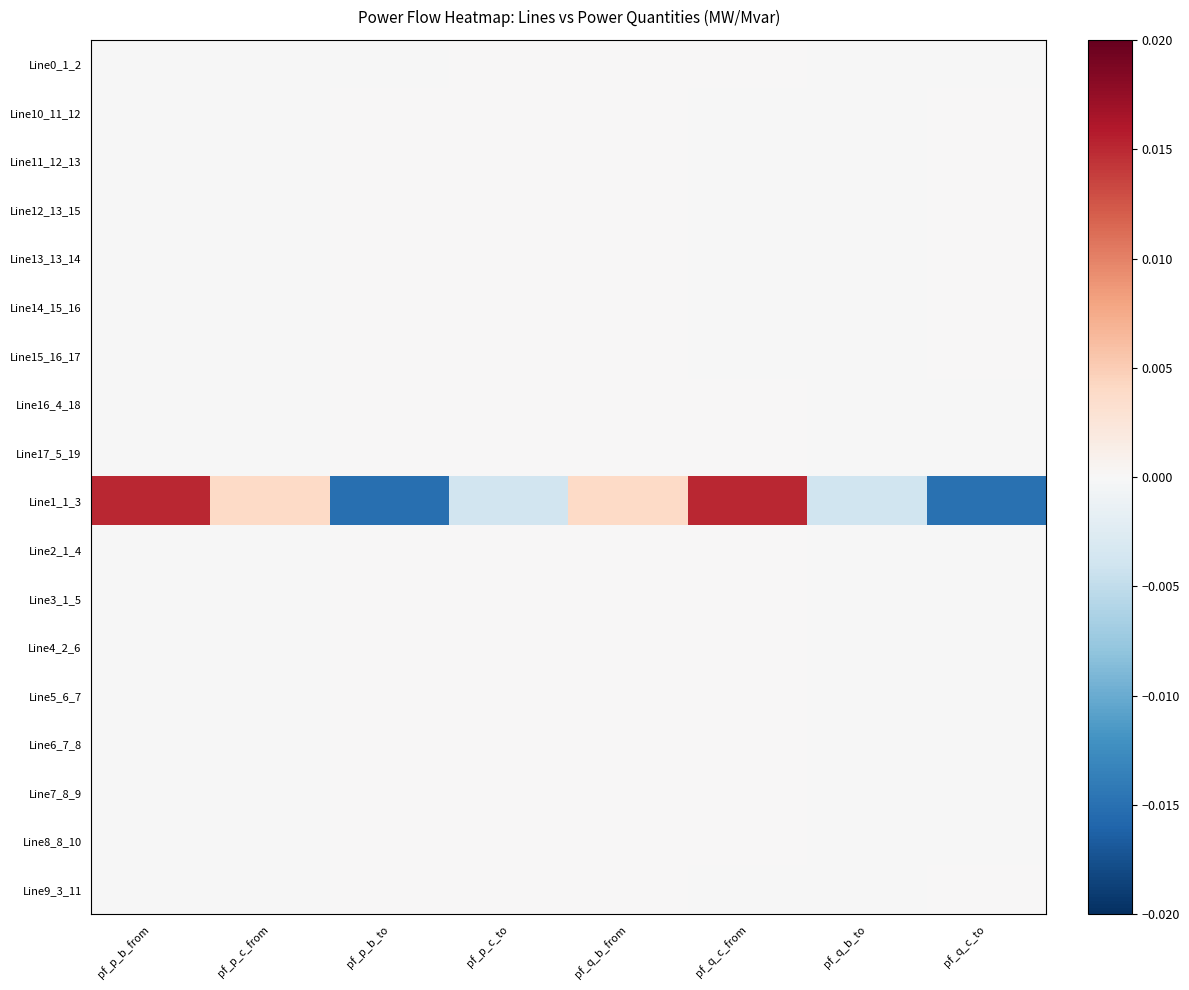

Which category has the lowest value across all series?

pf_p_b_to